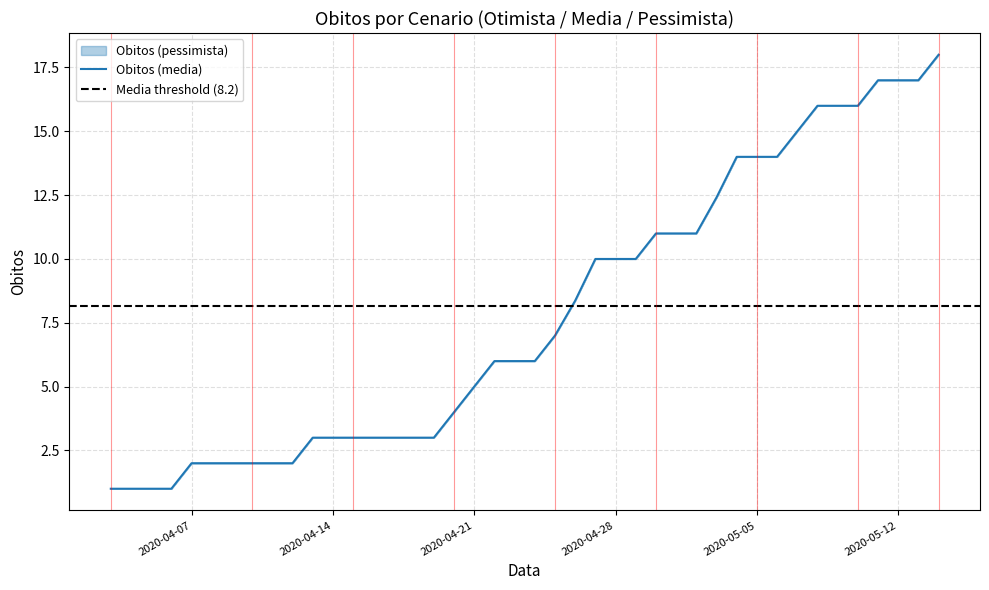

Read the Obitos (media) value at 2020-04-27.

10.0